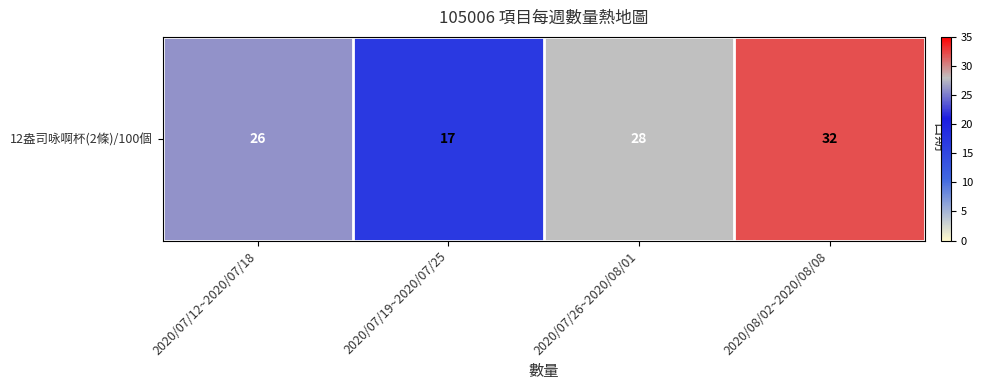

Is it true that the value at 2020/07/26~2020/08/01 is 8?

False